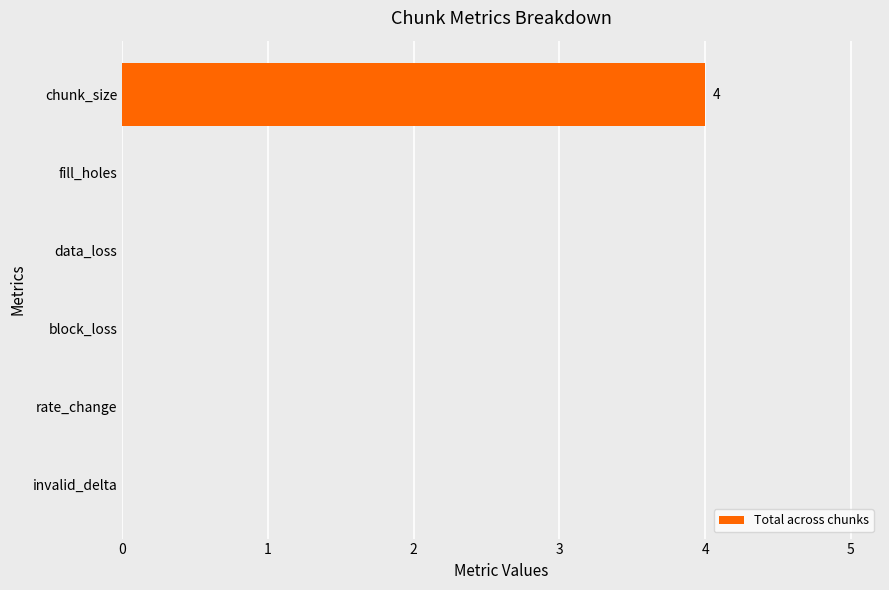

Count the number of categories in the chart.

6